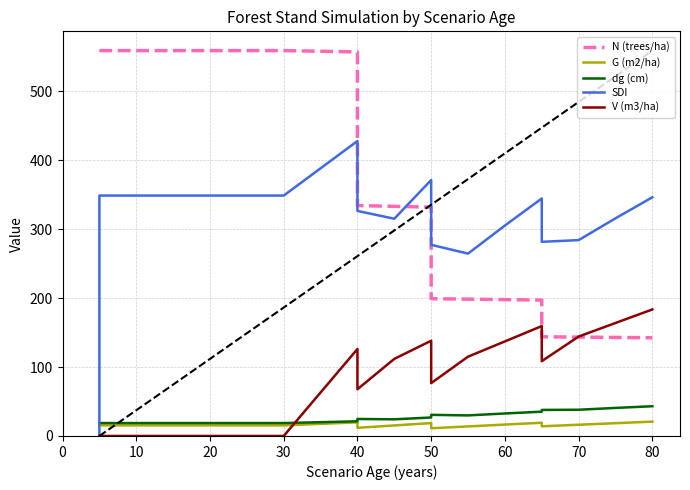

Does the chart have visible grid lines?

Yes